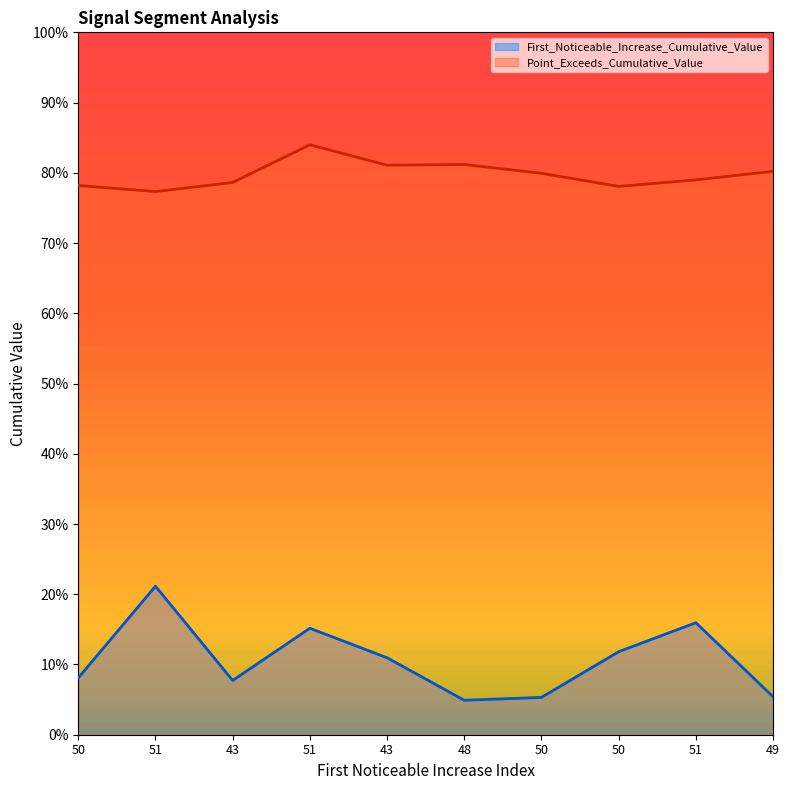

What is the label of the 5th point from the left?

43